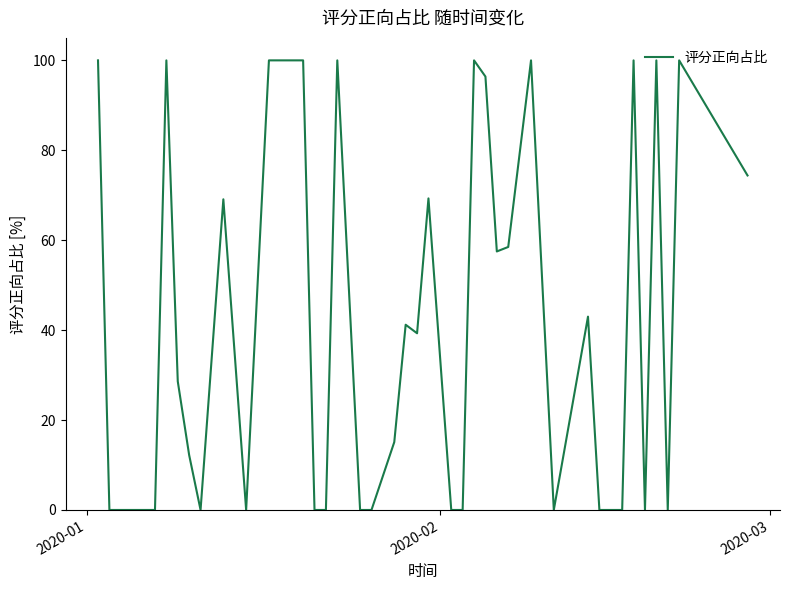

How many distinct data groups are displayed?

1